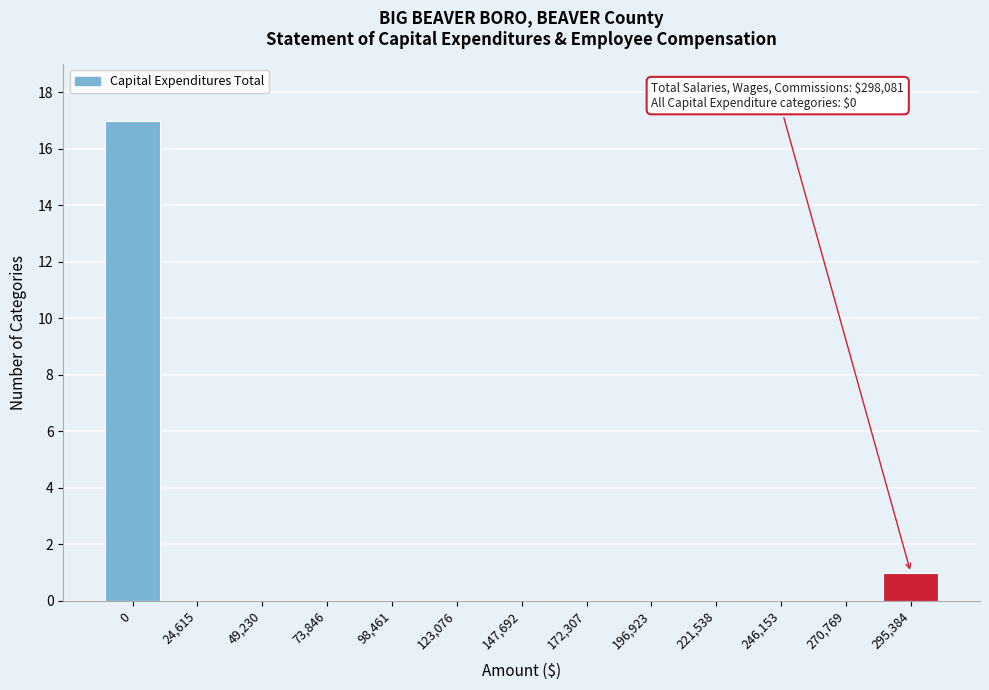

Reading left to right, transcribe all the data shown in this chart.

0=17	24,615=0	49,230=0	73,846=0	98,461=0	123,076=0	147,692=0	172,307=0	196,923=0	221,538=0	246,153=0	270,769=0	295,384=1